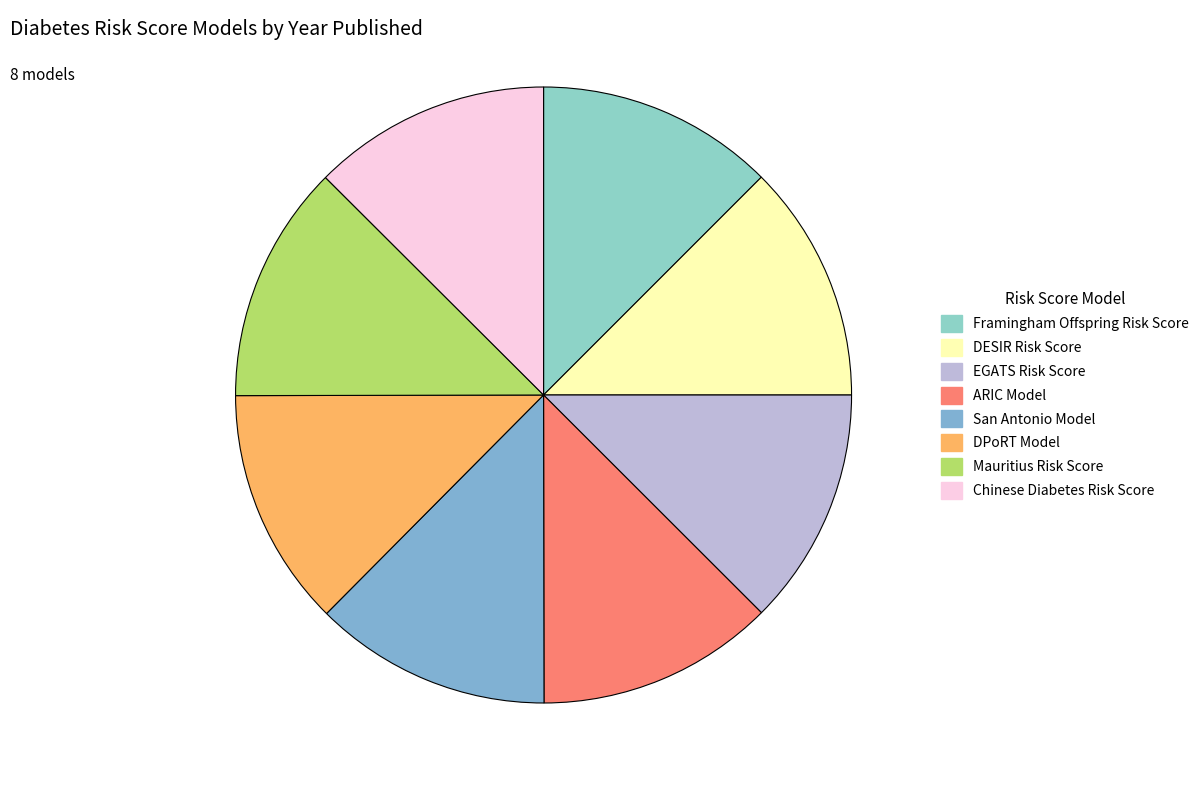

What percentage is the EGATS Risk Score slice, to the nearest percent?

12%